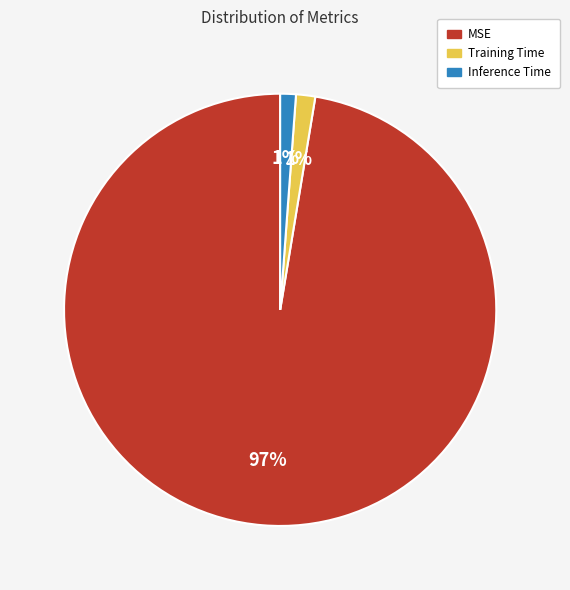

Count the number of slices in the pie.

3